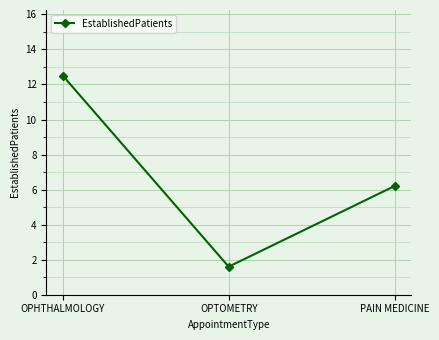

What is the greatest value displayed?

12.5